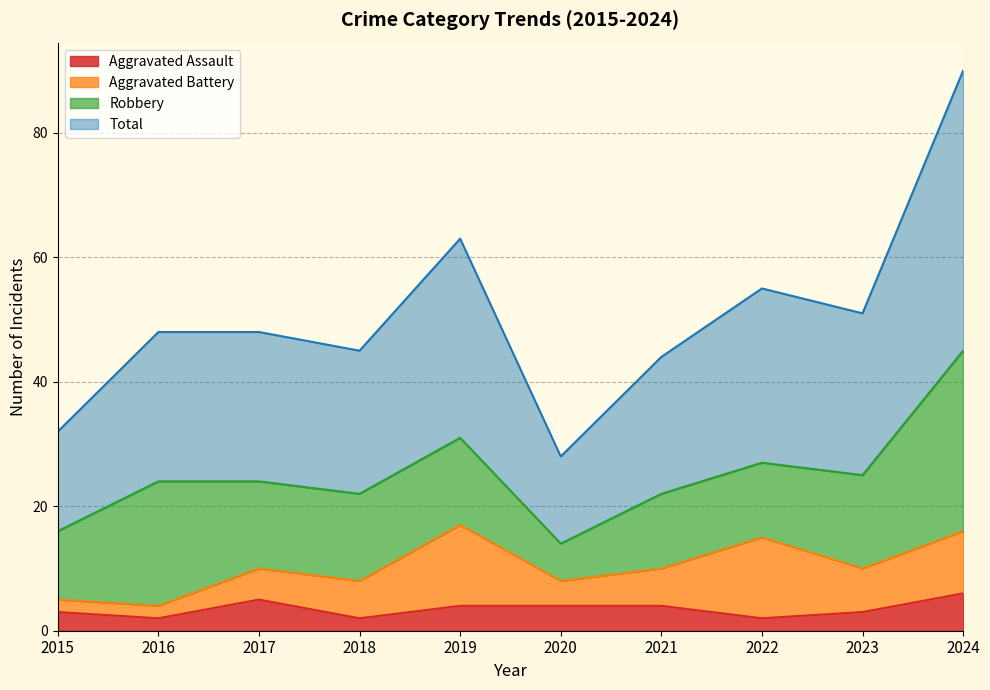

What is the maximum value for Aggravated Assault?

6